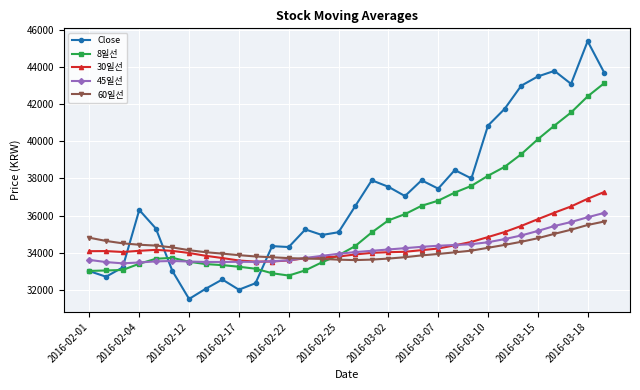

True or false: 60일선 and 8일선 intersect in this chart.

True